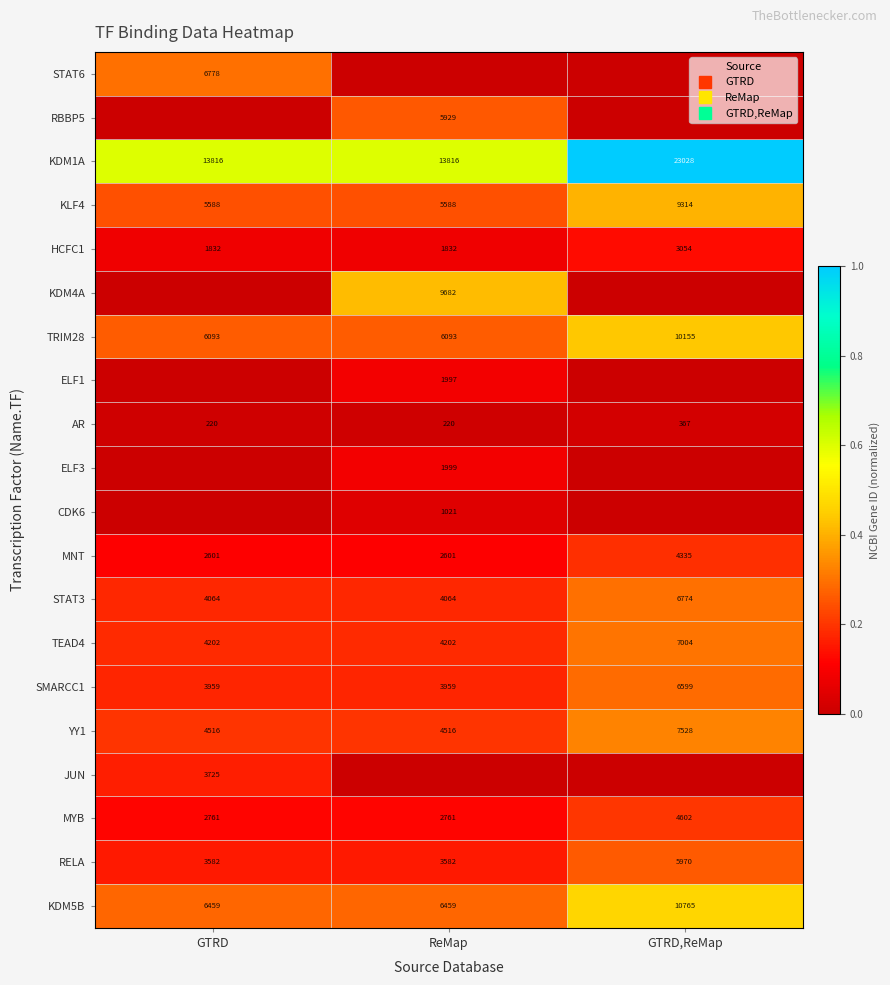

True or false: ELF3 has a value of 0.0 at GTRD,ReMap.

True